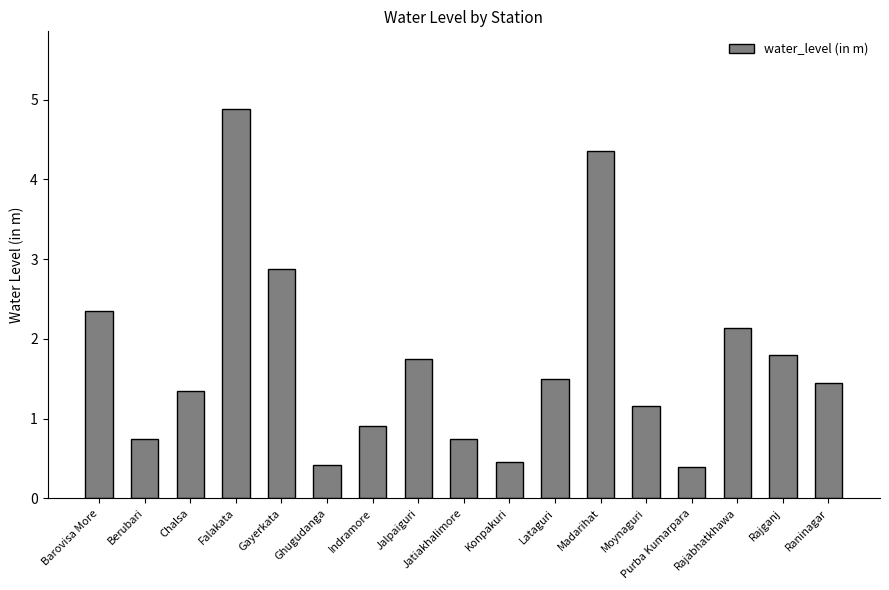

Where does the data first go above 1?

Barovisa More